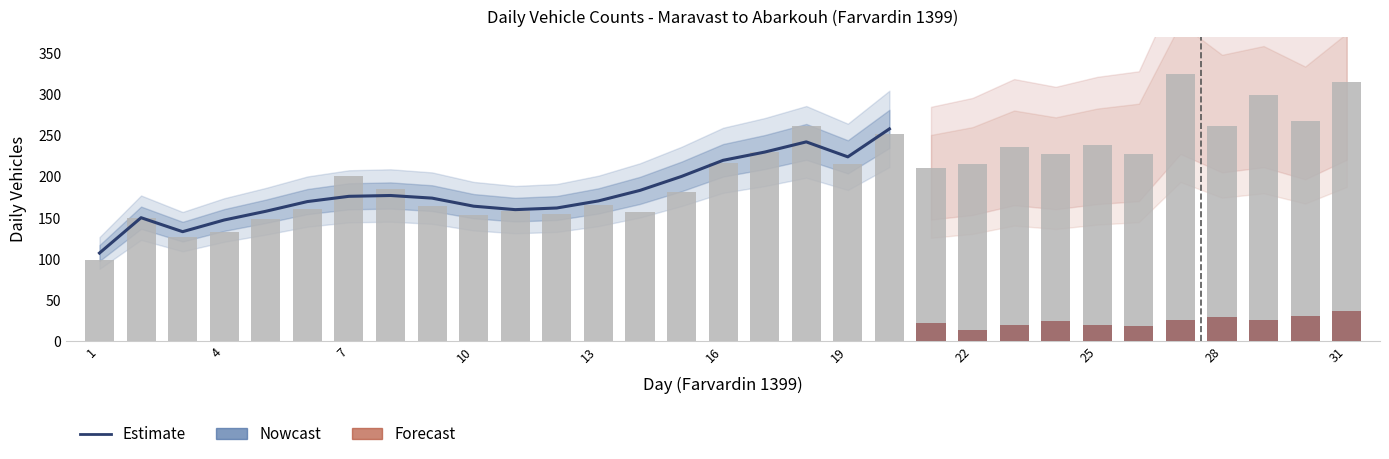

How many values in the estimated series are below 211?

15